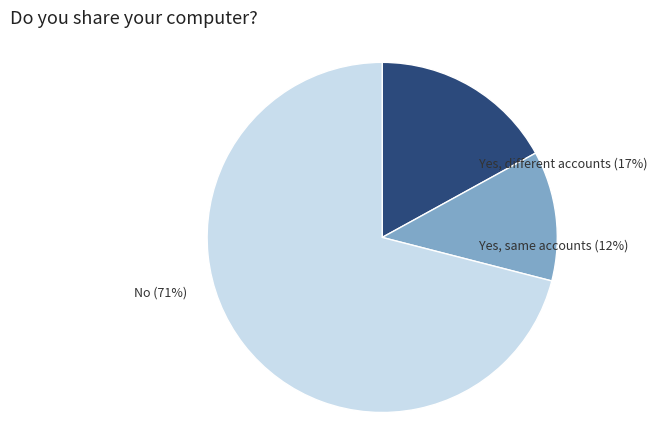

How many slices are in this pie chart?

3